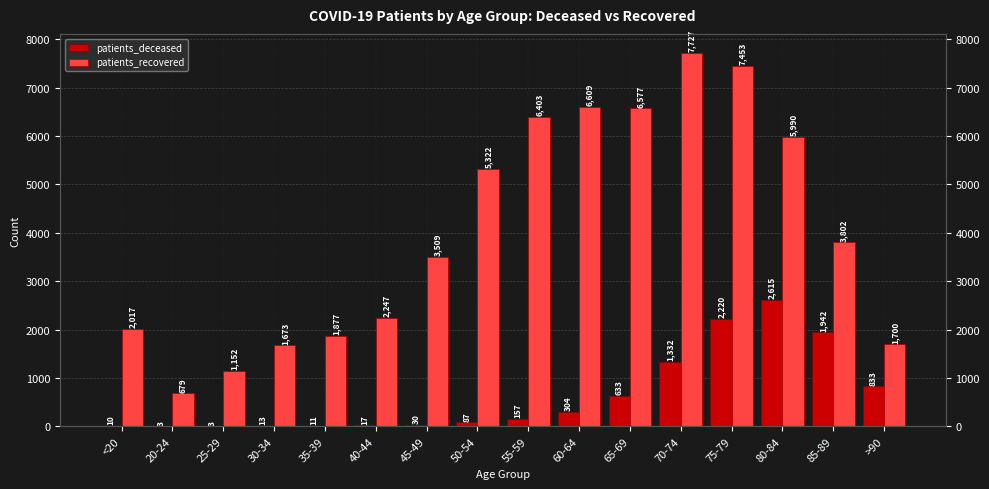

True or false: patients_recovered has a value of 3509 at 45-49.

True